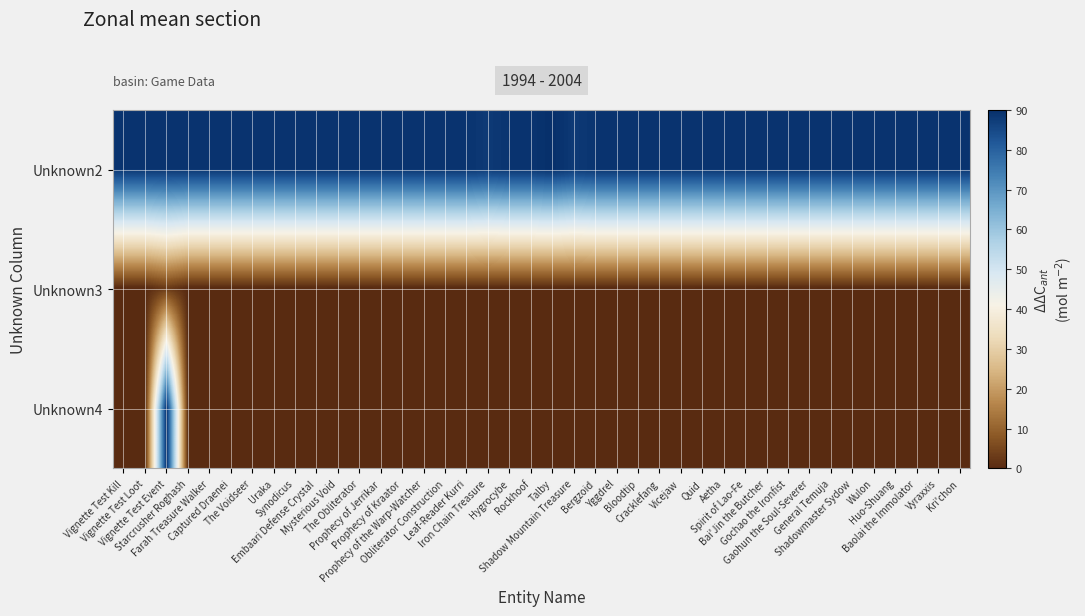

Which series has the largest range (max minus min)?

Unknown4